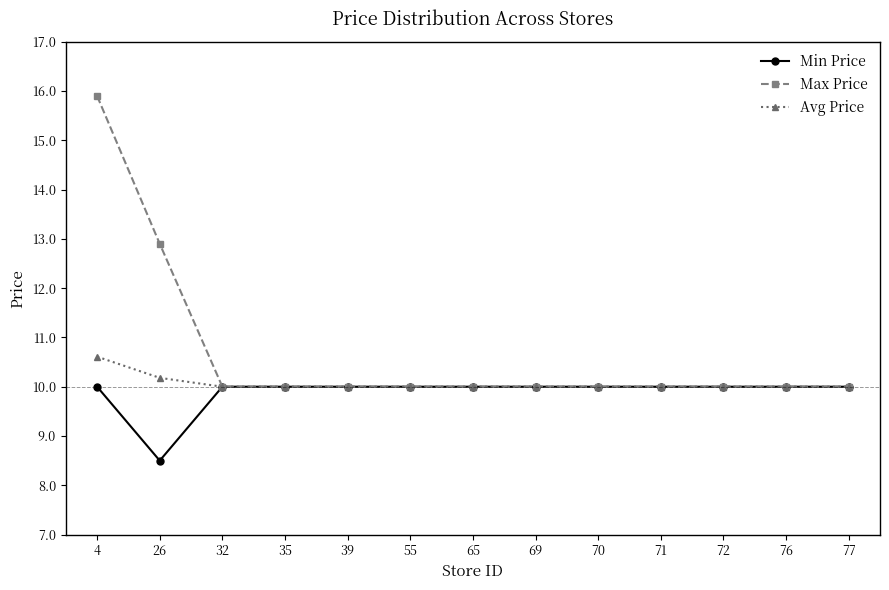

True or false: Avg Price has a value of 10.2 at 26.

True